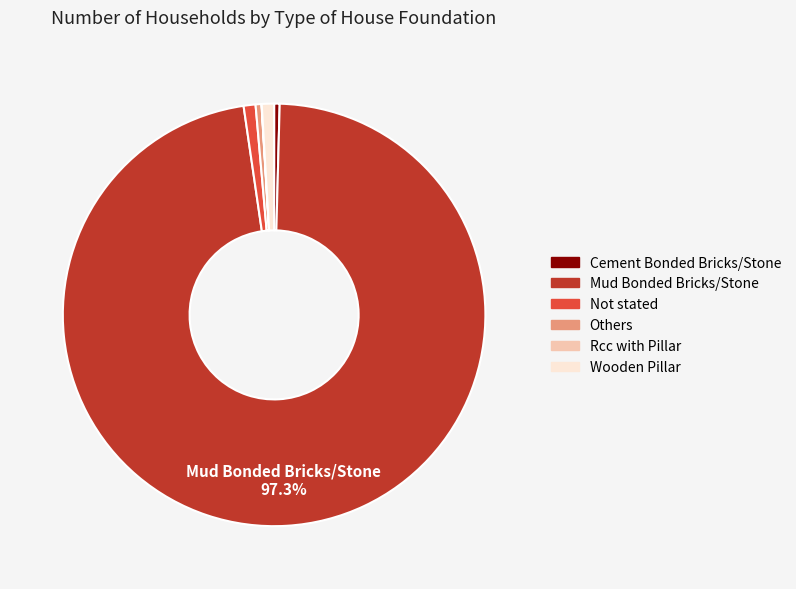

Is the sum of Wooden Pillar and Not stated greater than half?

No